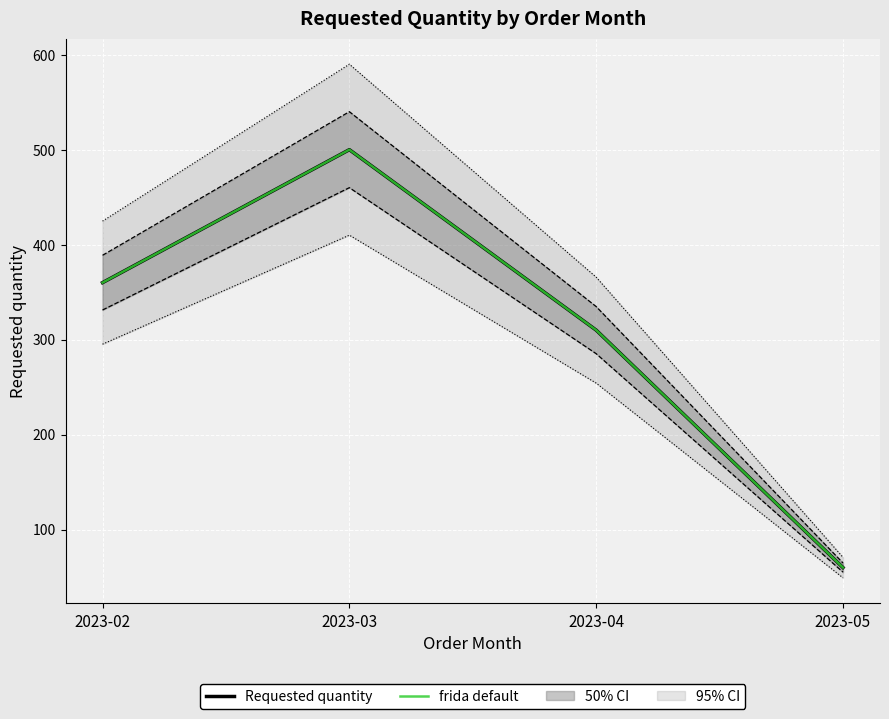

Which series has the largest total across all categories?

Requested quantity